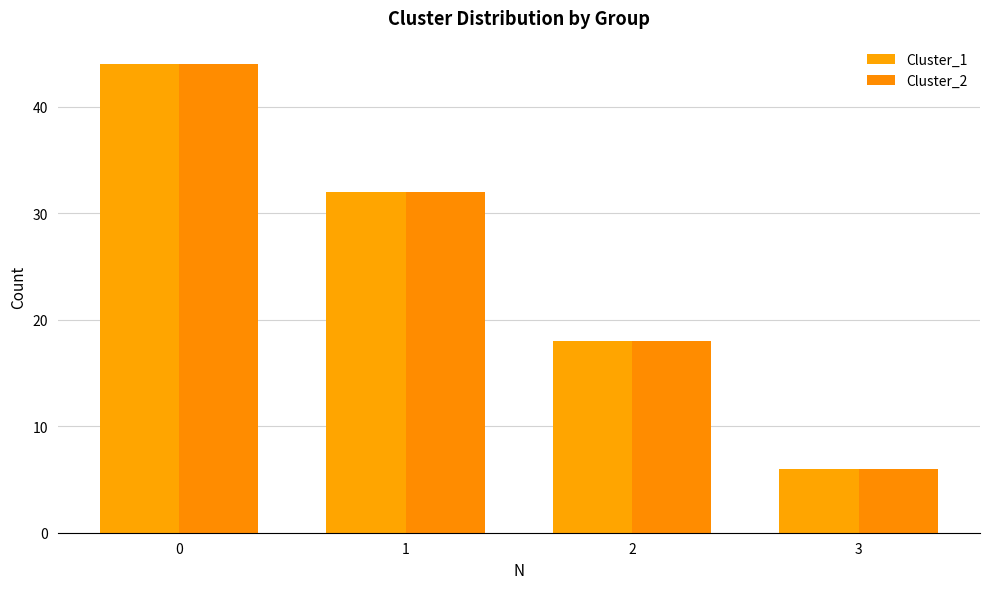

How many categories are shown in the chart?

4